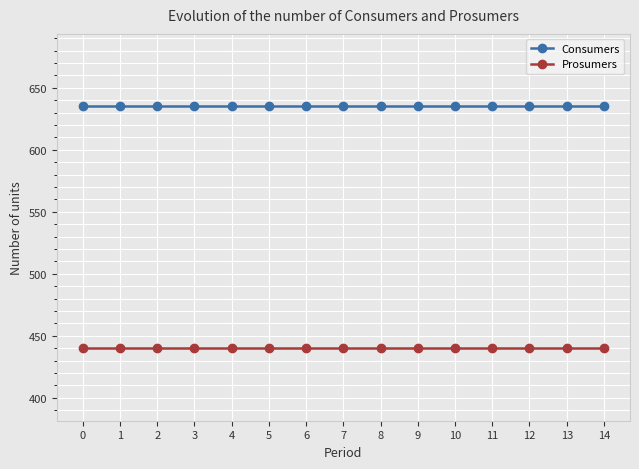

The Consumers series shows 424 at 7. True or false?

False